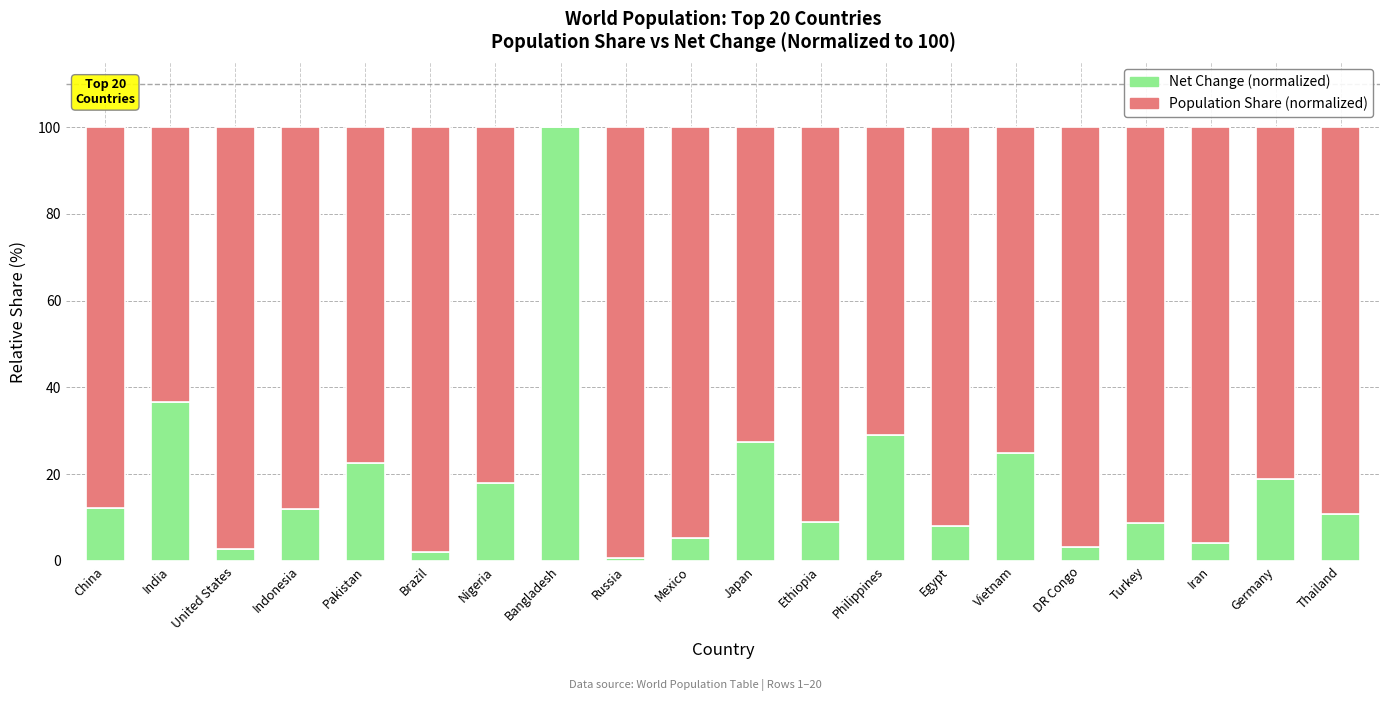

What is the sum of all Net Change (normalized) values?

356.4